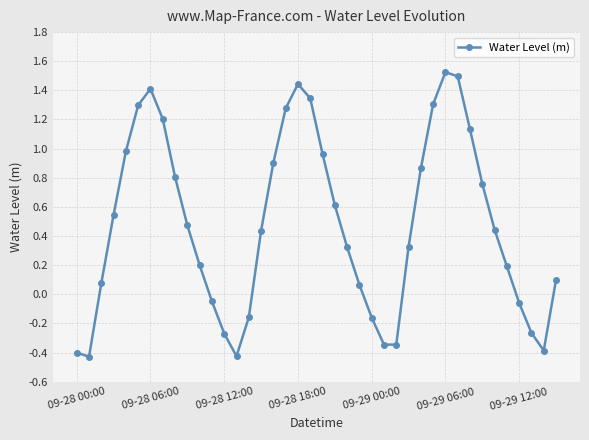

What is the sum of all values?

19.2